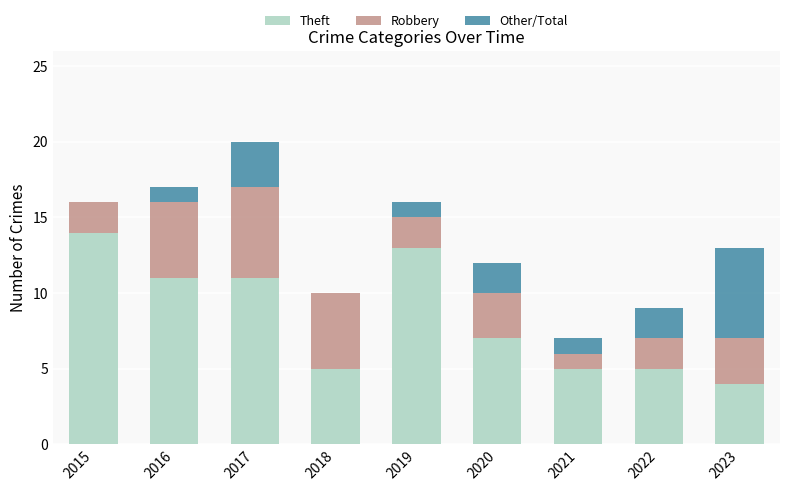

The value of Theft at 2018 is 9. True or false?

False